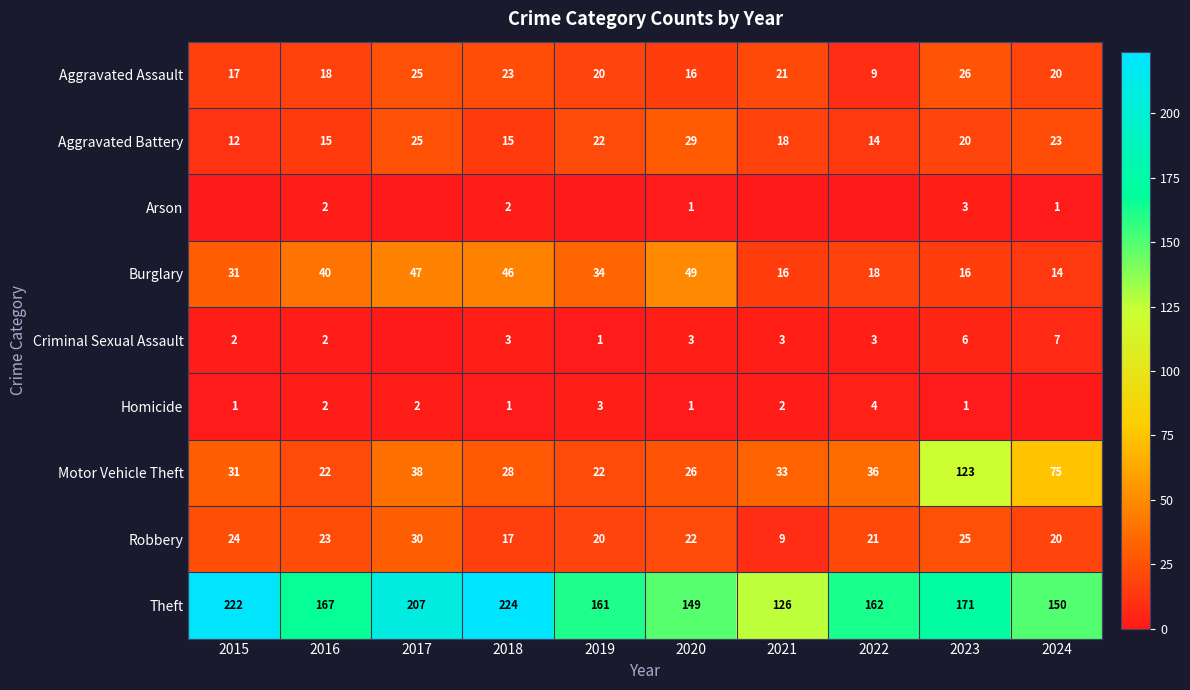

What is the lowest value of the Burglary series?

14